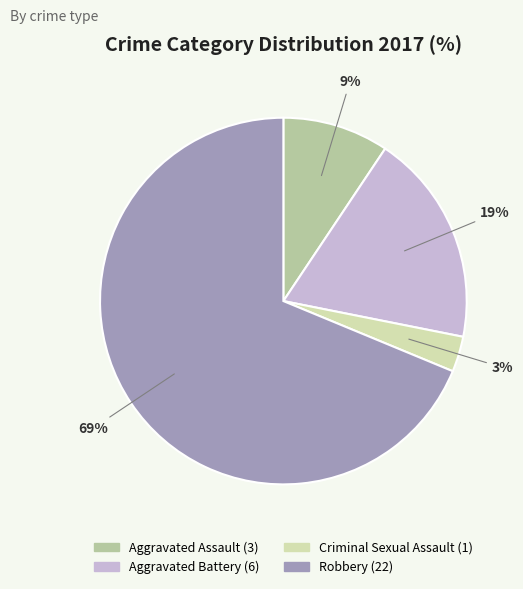

Which slice represents more than half of the pie?

Robbery